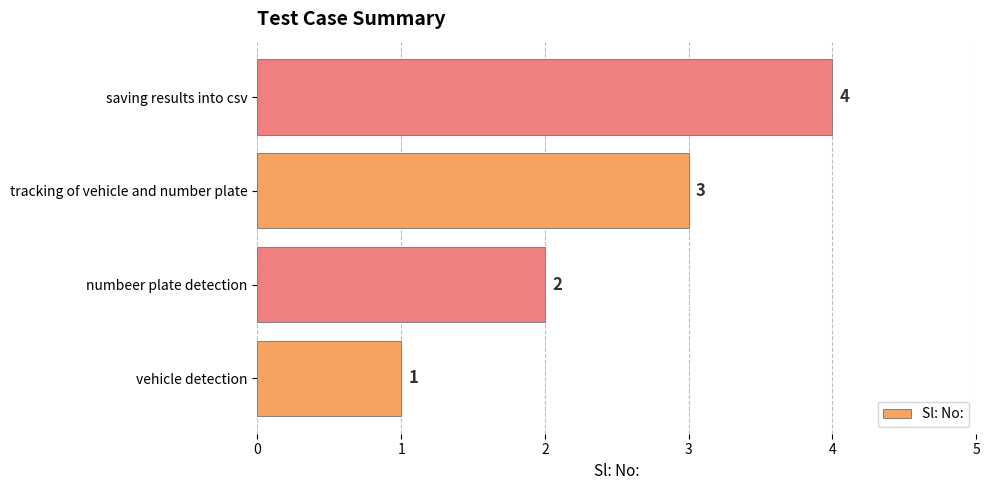

What is the change in value from numbeer plate detection to tracking of vehicle and number plate?

+1